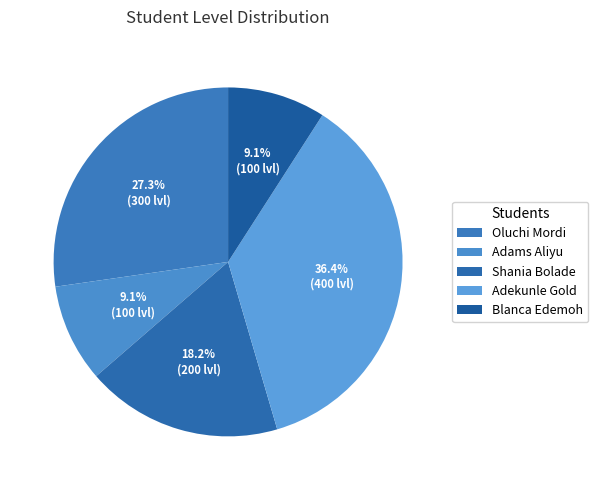

Is Oluchi Mordi the majority of the pie?

No